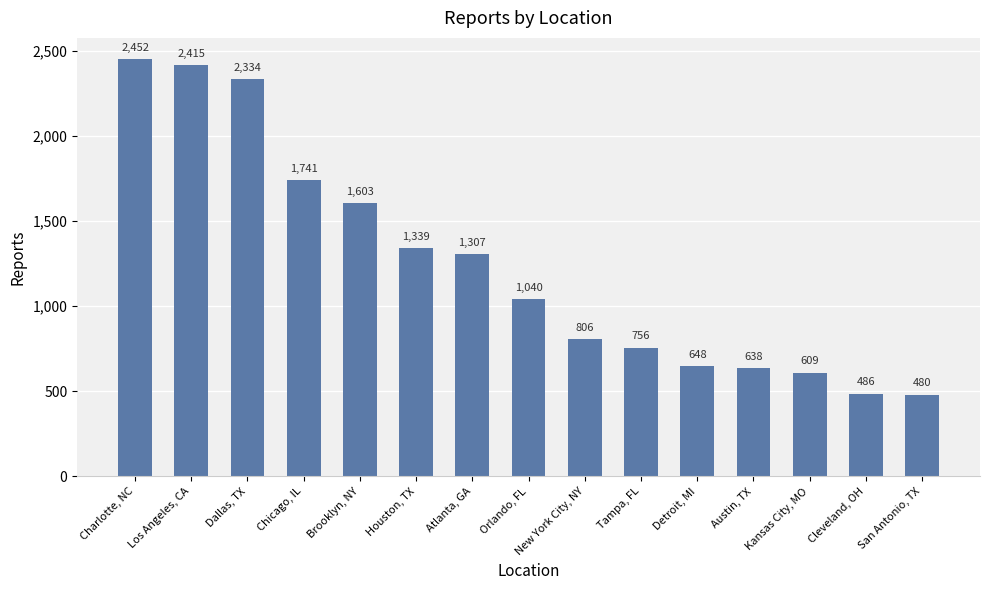

Rank the categories by value from highest to lowest.

Charlotte, NC, Los Angeles, CA, Dallas, TX, Chicago, IL, Brooklyn, NY, Houston, TX, Atlanta, GA, Orlando, FL, New York City, NY, Tampa, FL, Detroit, MI, Austin, TX, Kansas City, MO, Cleveland, OH, San Antonio, TX